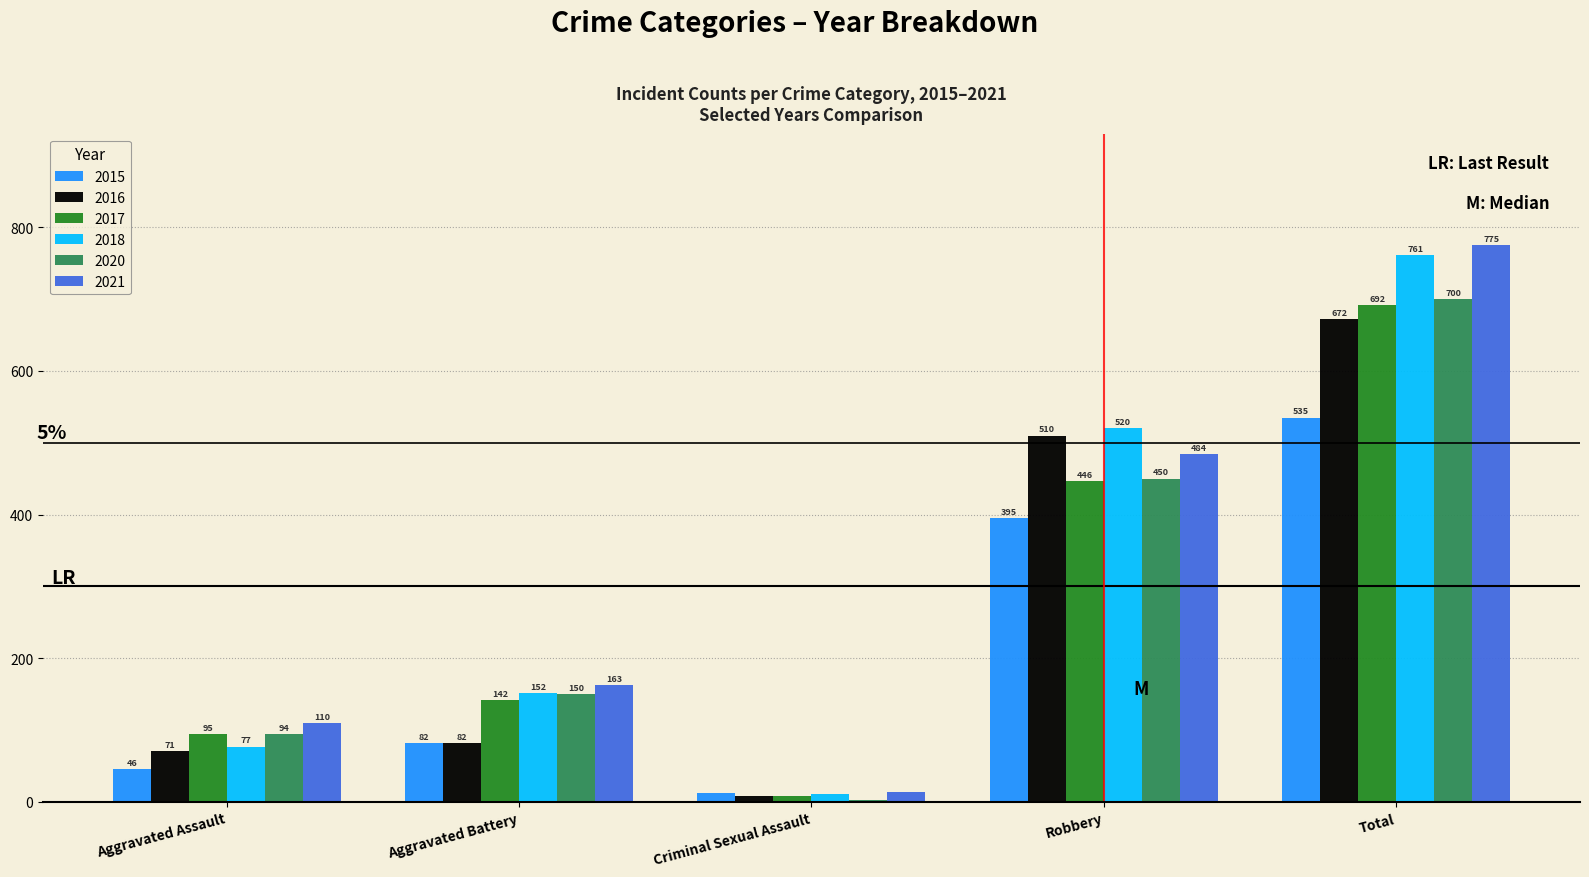

Reading right to left, list all the values displayed in this chart.

2015: 535	395	12	82	46
2016: 672	510	8	82	71
2017: 692	446	8	142	95
2018: 761	520	11	152	77
2020: 700	450	3	150	94
2021: 775	484	14	163	110